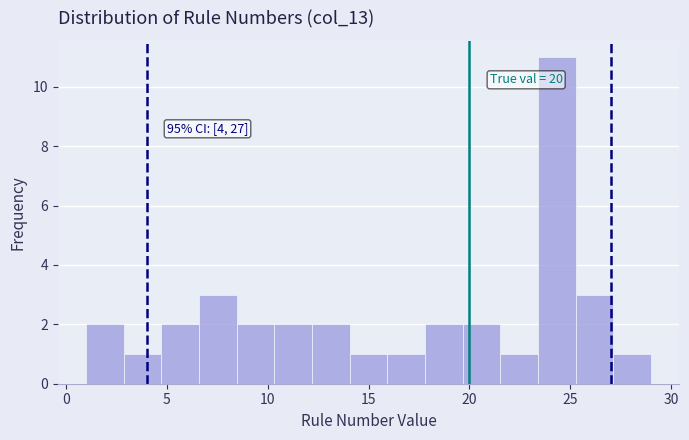

Around what value on the x-axis is the tallest bar? Give the approximate position of its centre, as read against the axis.

24.5